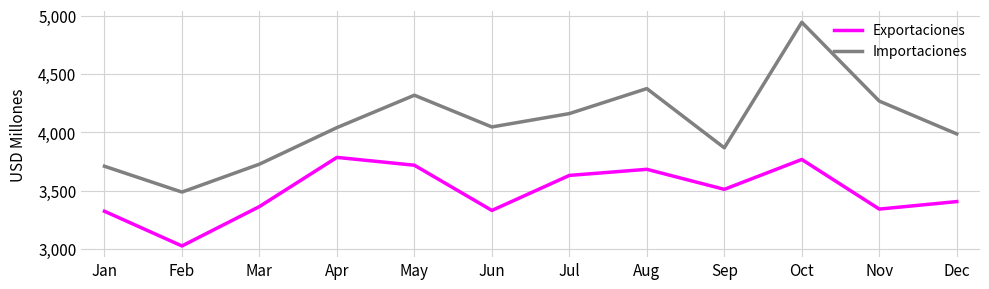

Is it true that Importaciones equals 1180.1 at Apr?

False